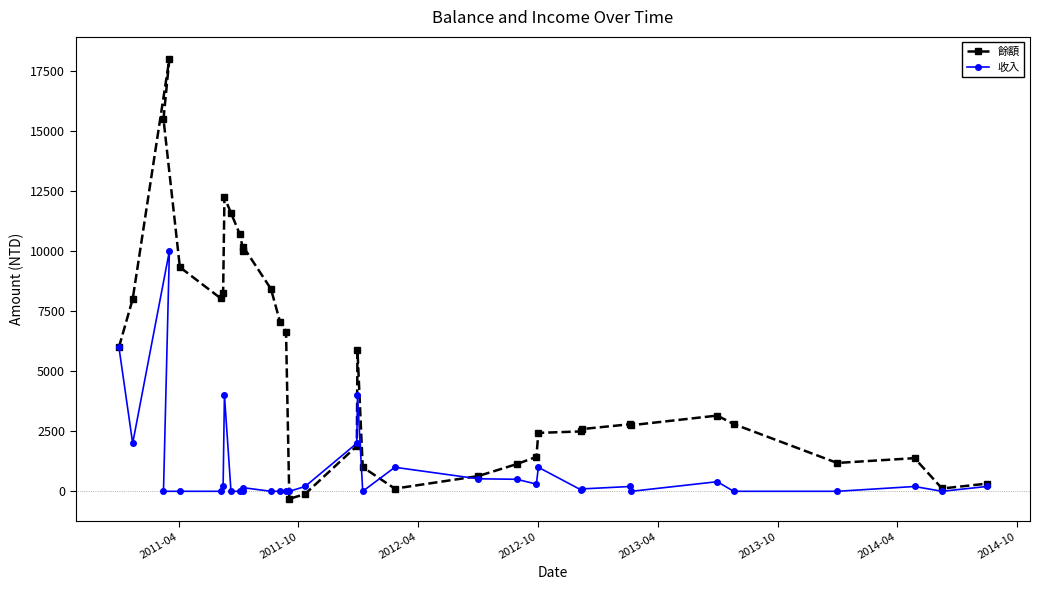

Which series has the largest total across all categories?

餘額